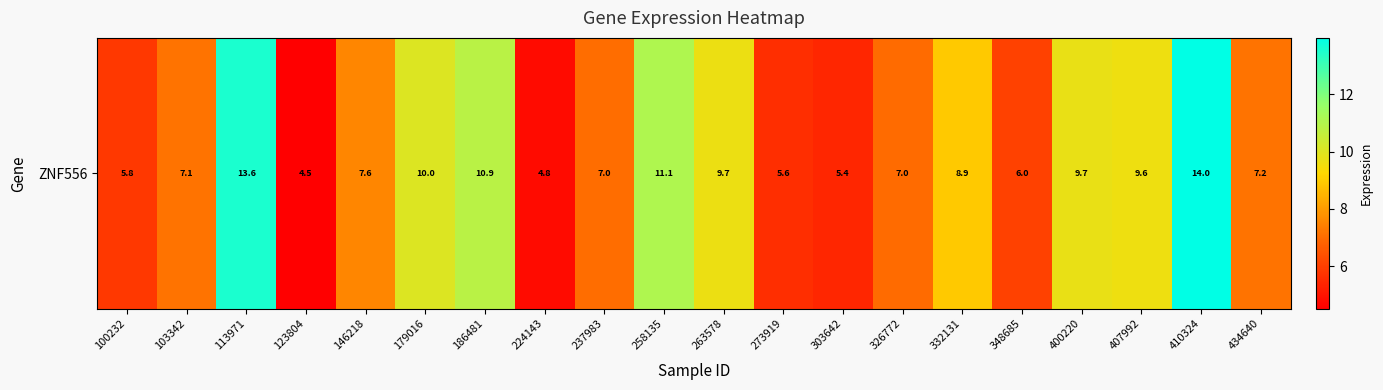

Approximately how many times larger is the value at 224143 compared to 179016?

0.5